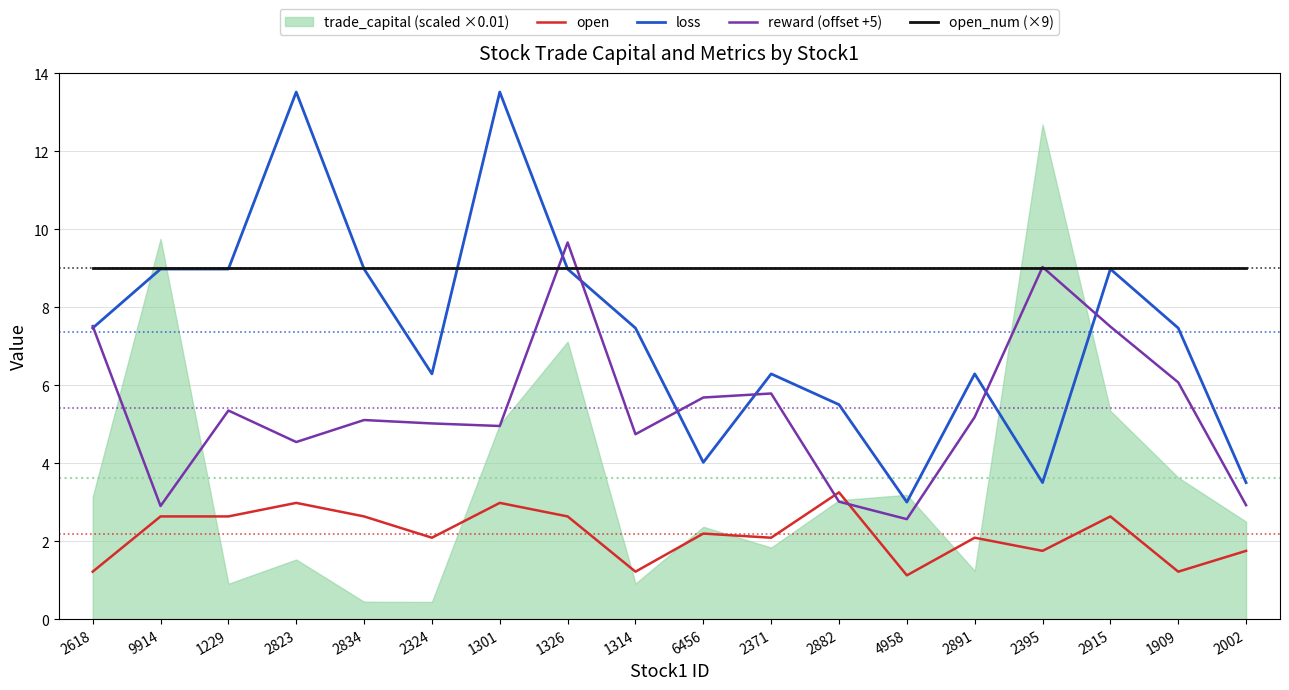

Which series has the largest total across all categories?

open_num (×9)